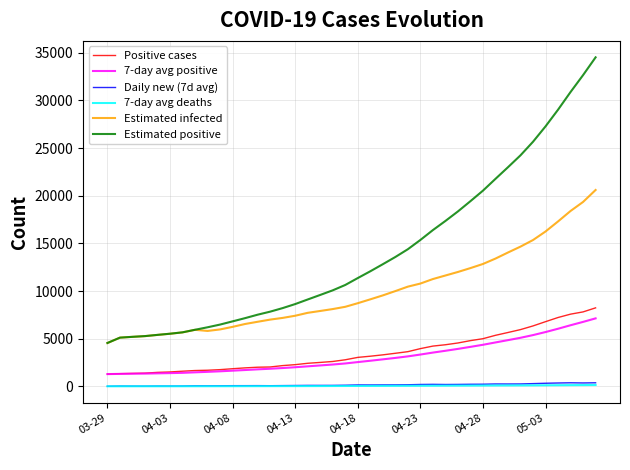

Which series has the largest range (max minus min)?

Estimated positive